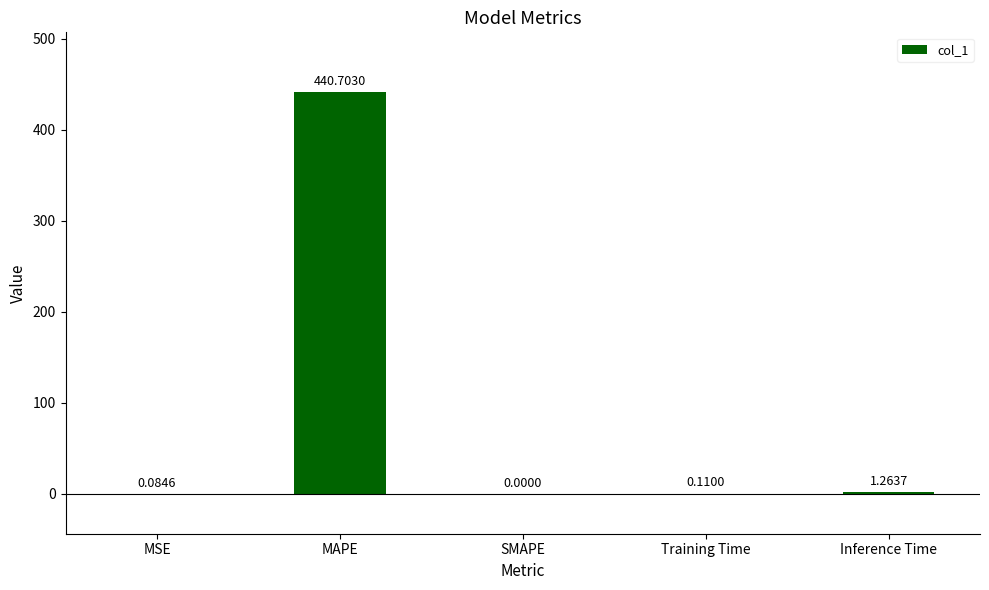

Which has a higher value, Inference Time or MSE?

Inference Time